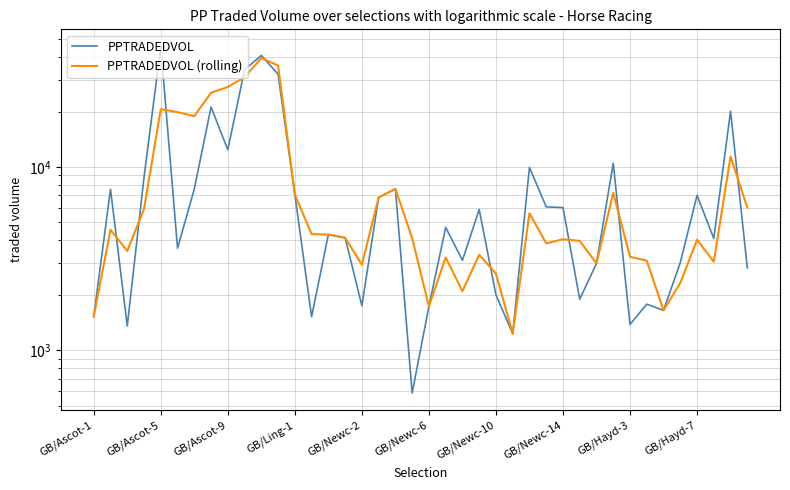

Which series ends up on top after the final intersection of PPTRADEDVOL (rolling) and PPTRADEDVOL?

PPTRADEDVOL (rolling)